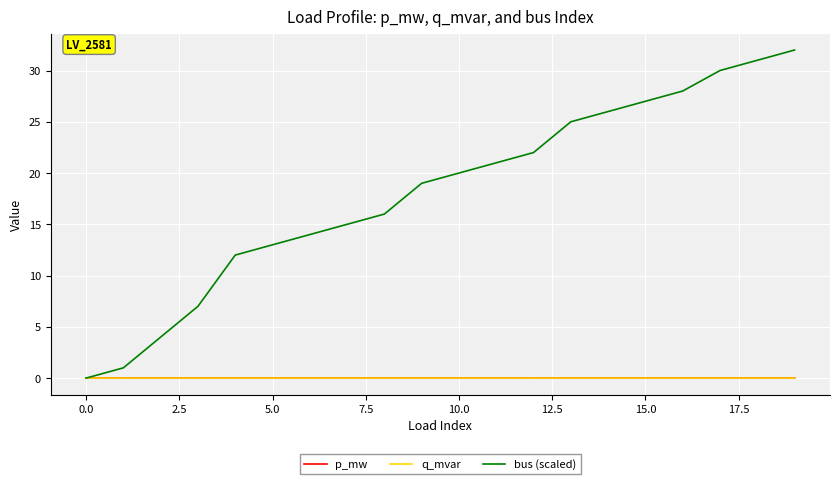

Which series has the widest spread of values?

bus (scaled)